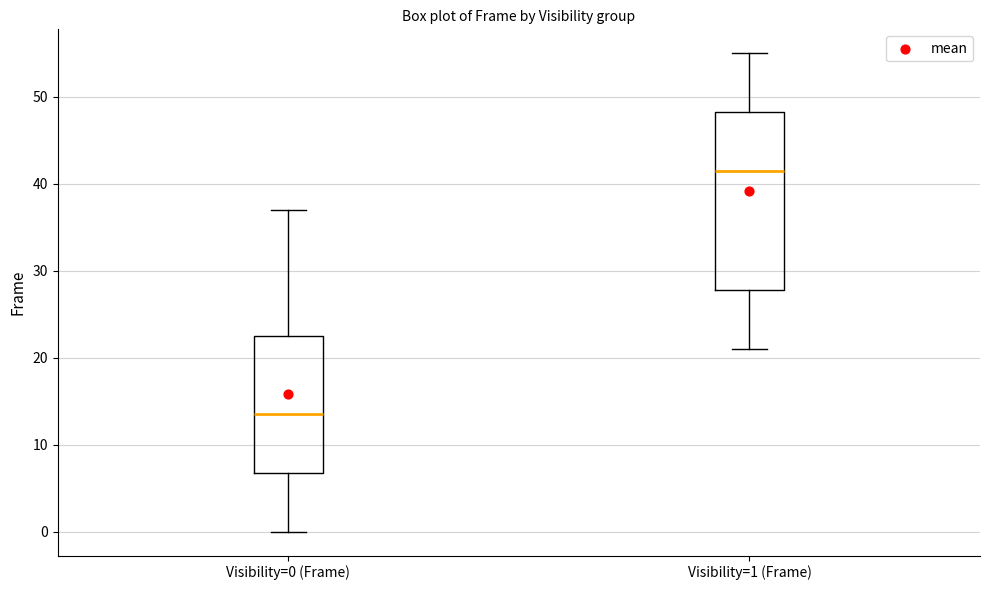

Which box's median line is the lowest?

Visibility=0 (Frame)